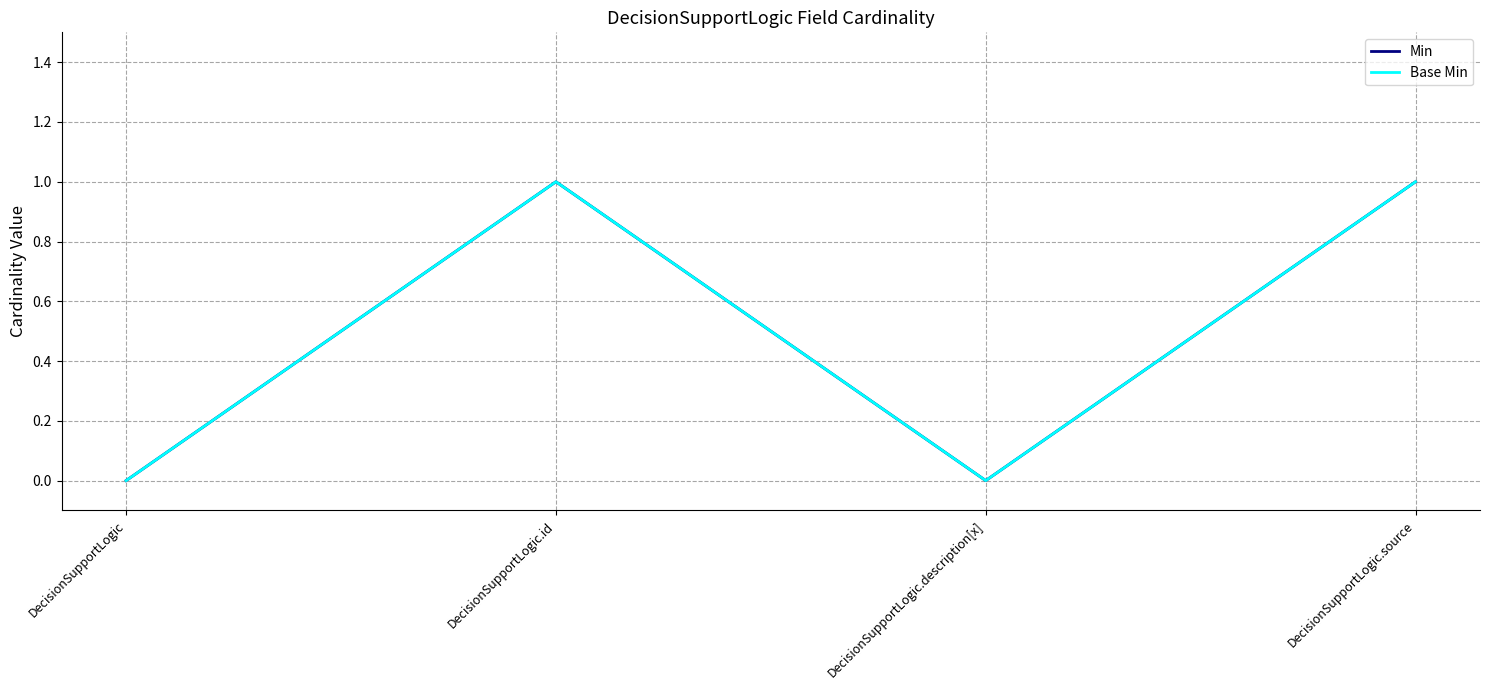

Does the chart display data point markers on the line(s)?

No